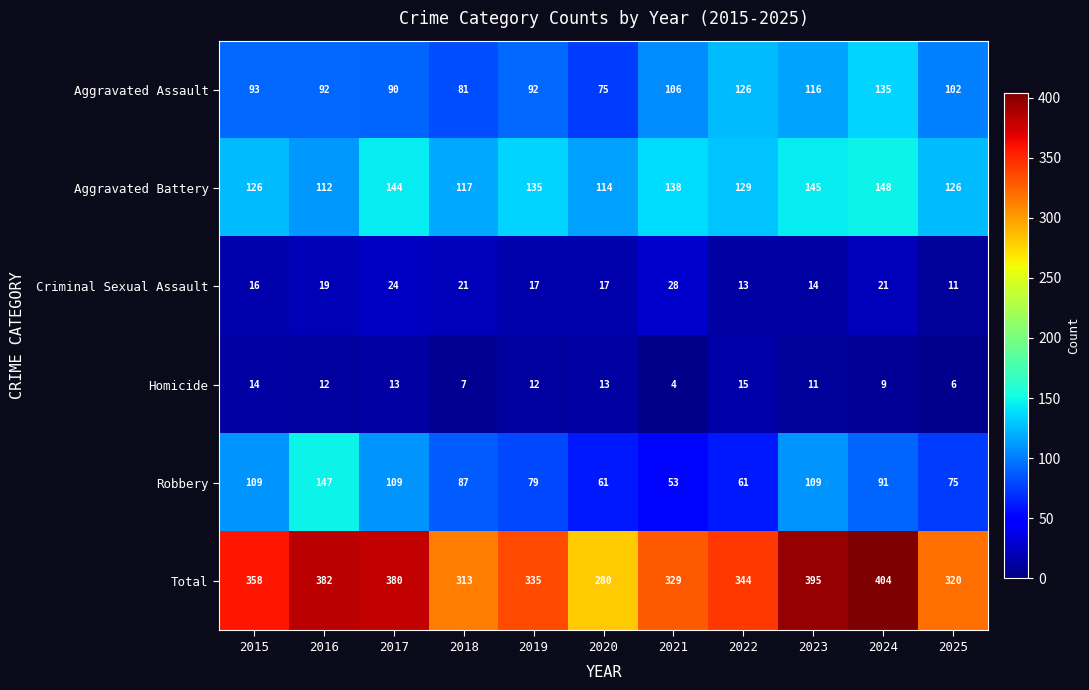

At 2018, list the series in order from smallest to largest.

Homicide, Criminal Sexual Assault, Aggravated Assault, Robbery, Aggravated Battery, Total